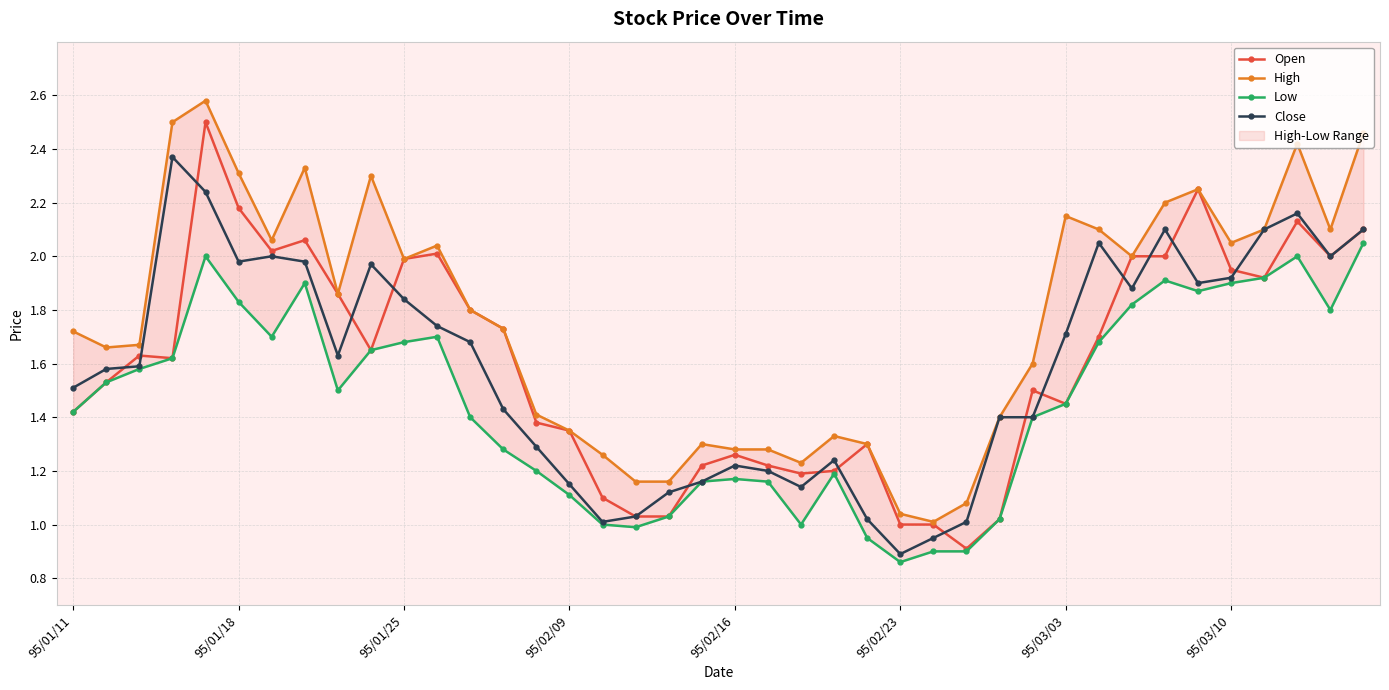

List the series in order of their peak value, highest first.

High, Open, Close, Low